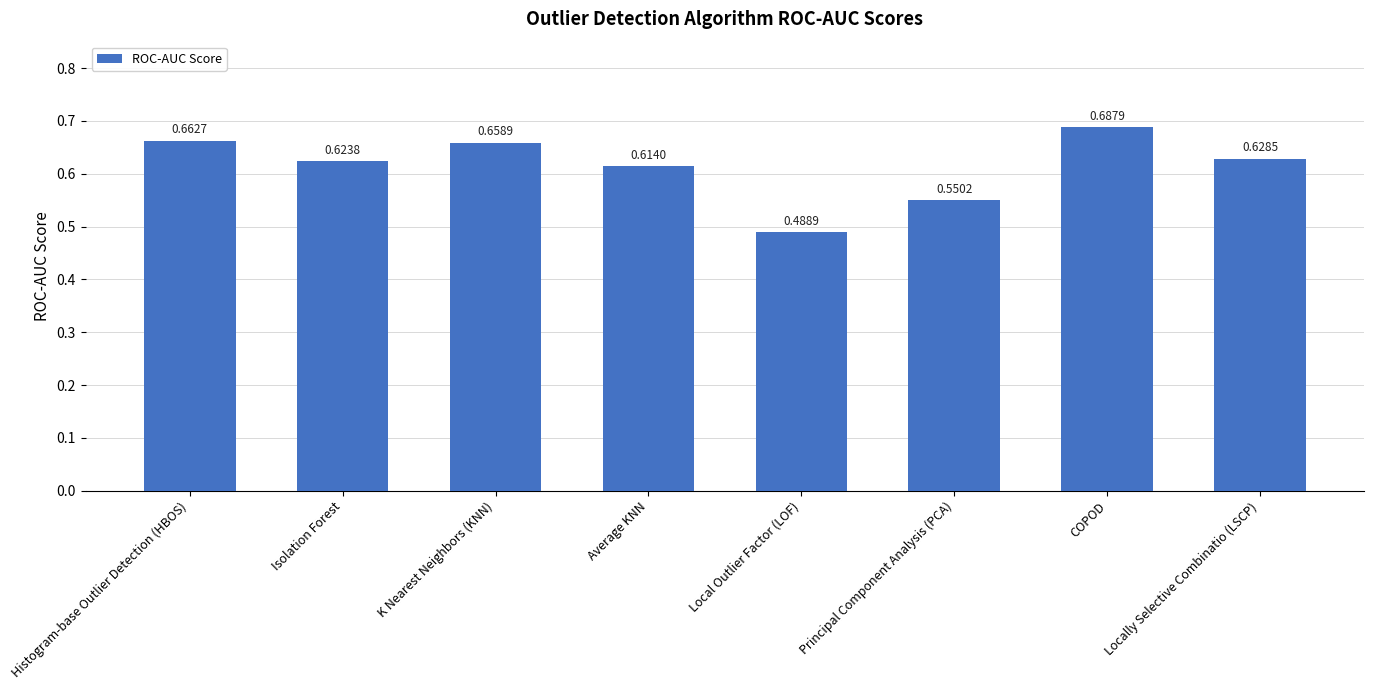

Which category has the highest value across all series?

COPOD